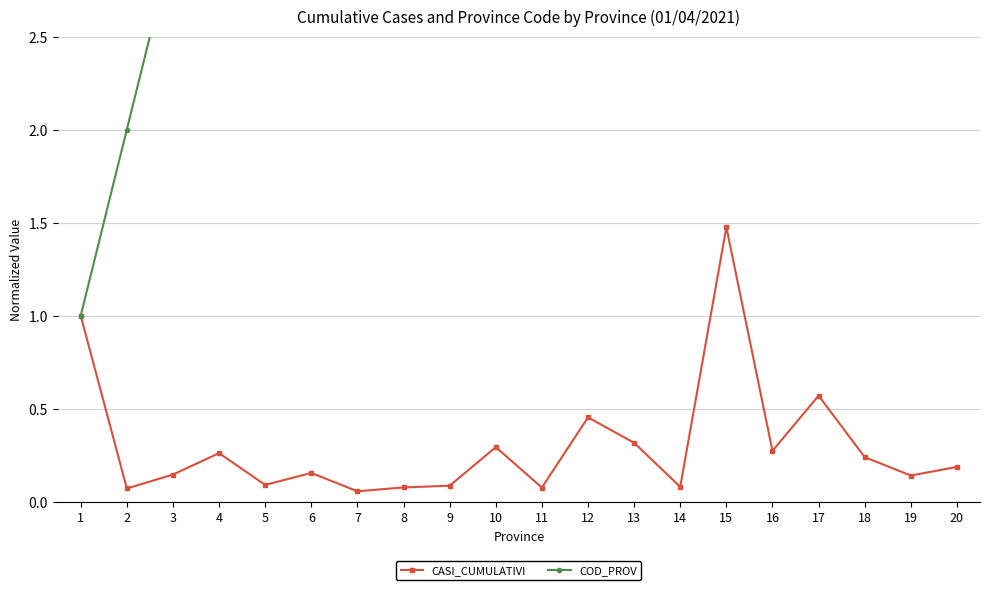

What is the sum of the CASI_CUMULATIVI values at 18 and 17?

0.8